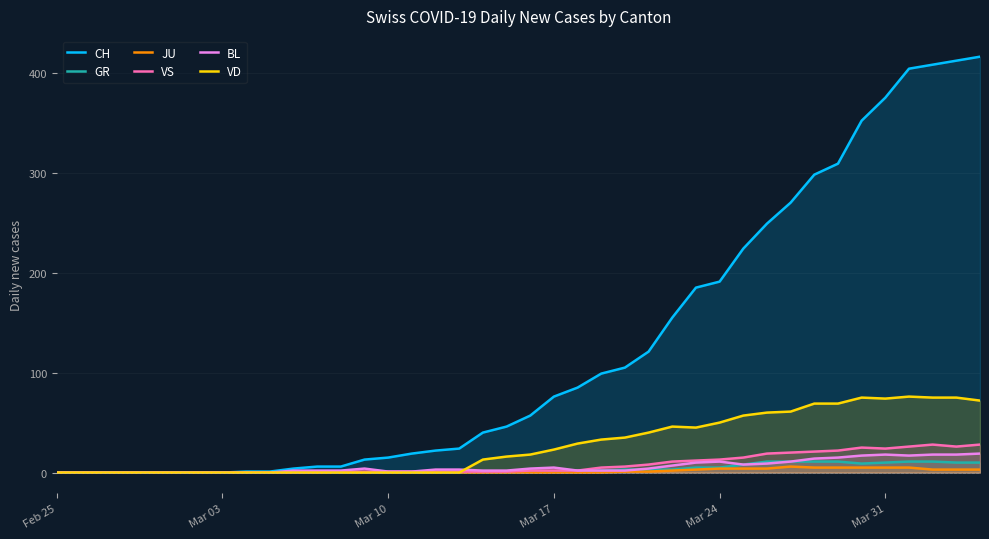

What is the maximum value shown in the chart?

416